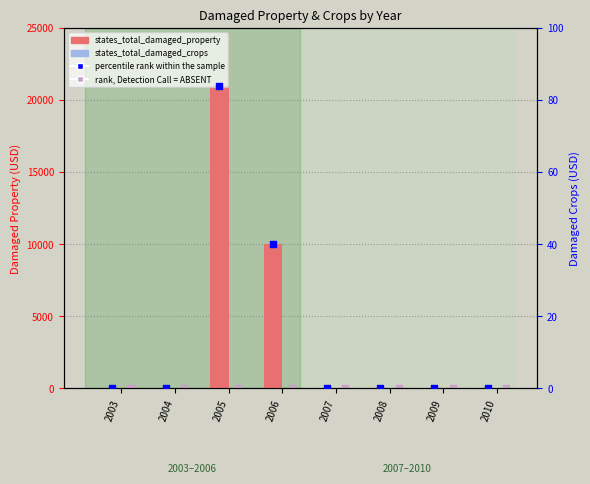

What are all the series names shown in the legend?

states_total_damaged_property, rank, Detection Call = ABSENT, states_total_damaged_crops, percentile rank within the sample